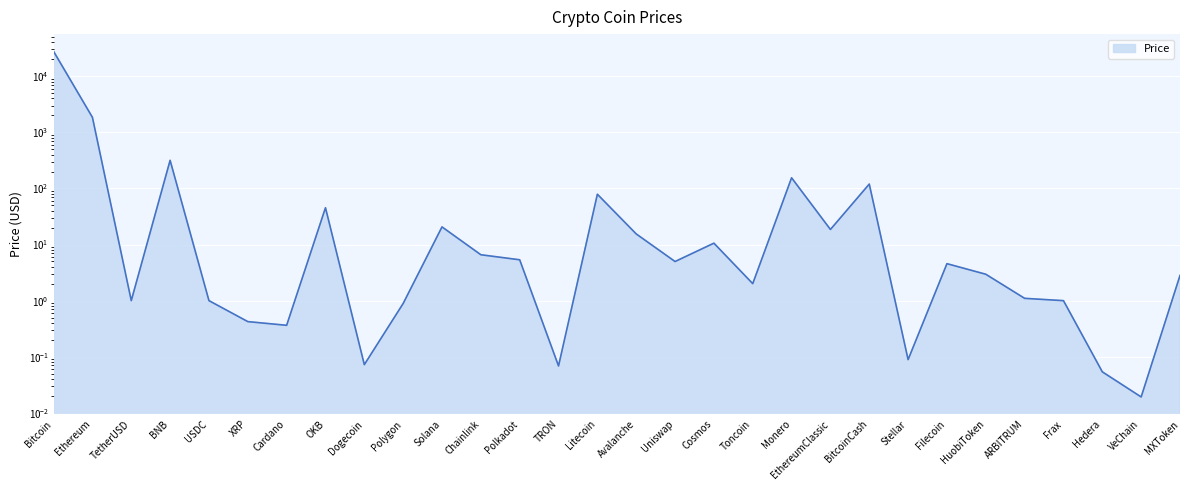

Which category has the lowest value across all series?

VeChain